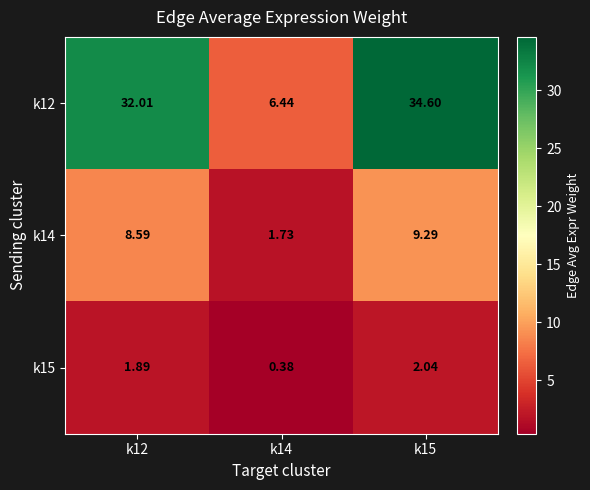

Count the number of data series in this chart.

3